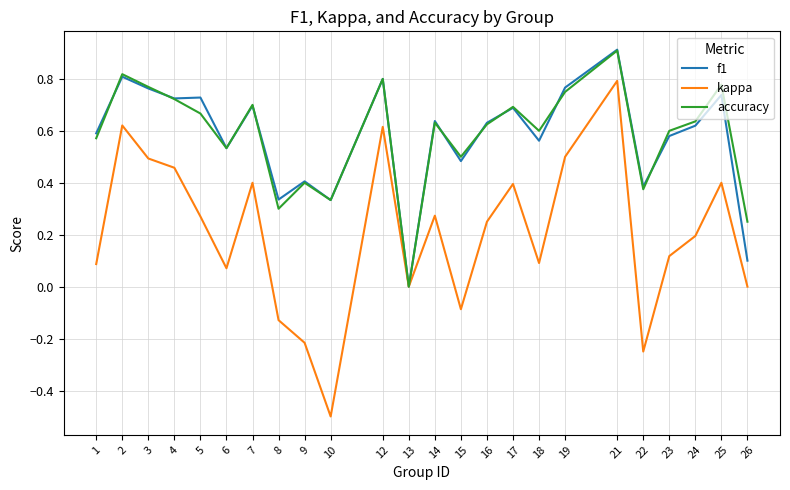

Which series has the widest spread of values?

kappa